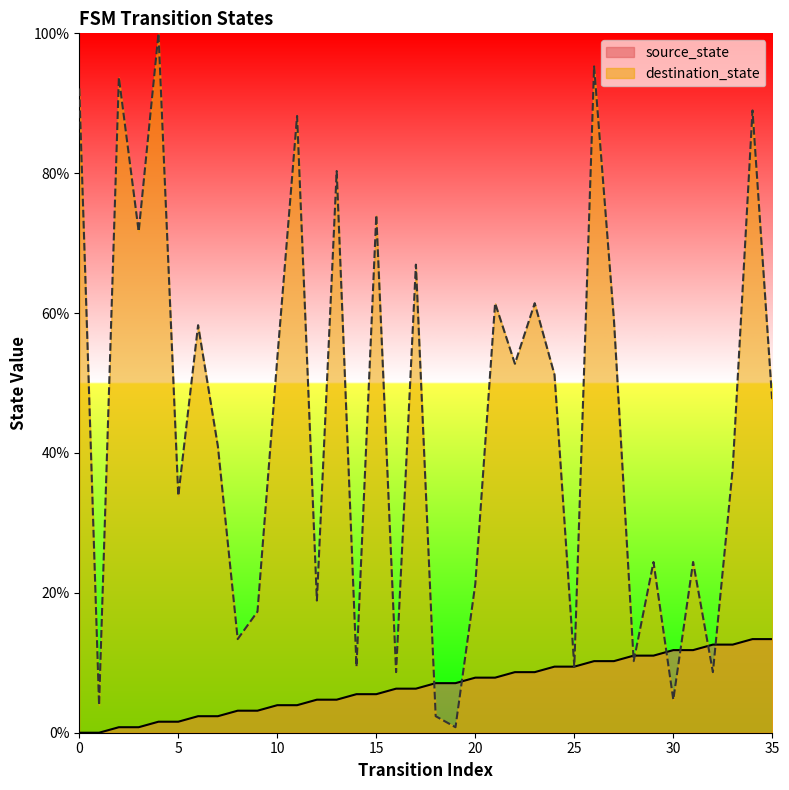

In destination_state, how many points are lower than both neighbors (excluding endpoints)?

13